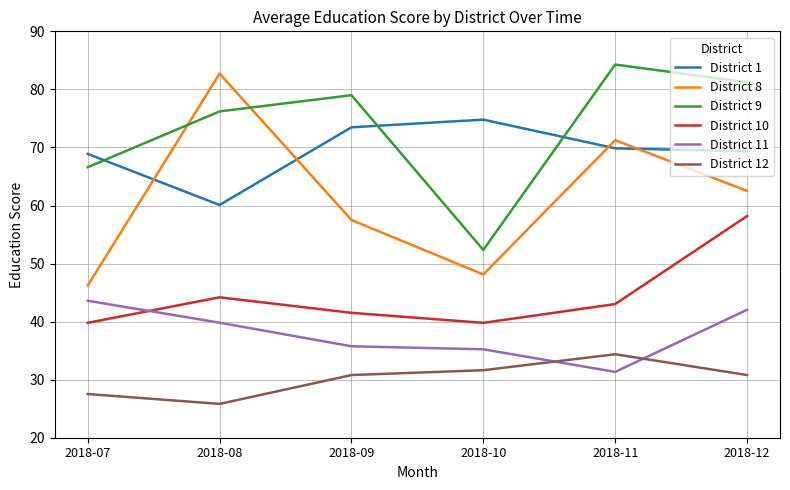

Is it true that District 8 equals 82.7 at 2018-08?

True